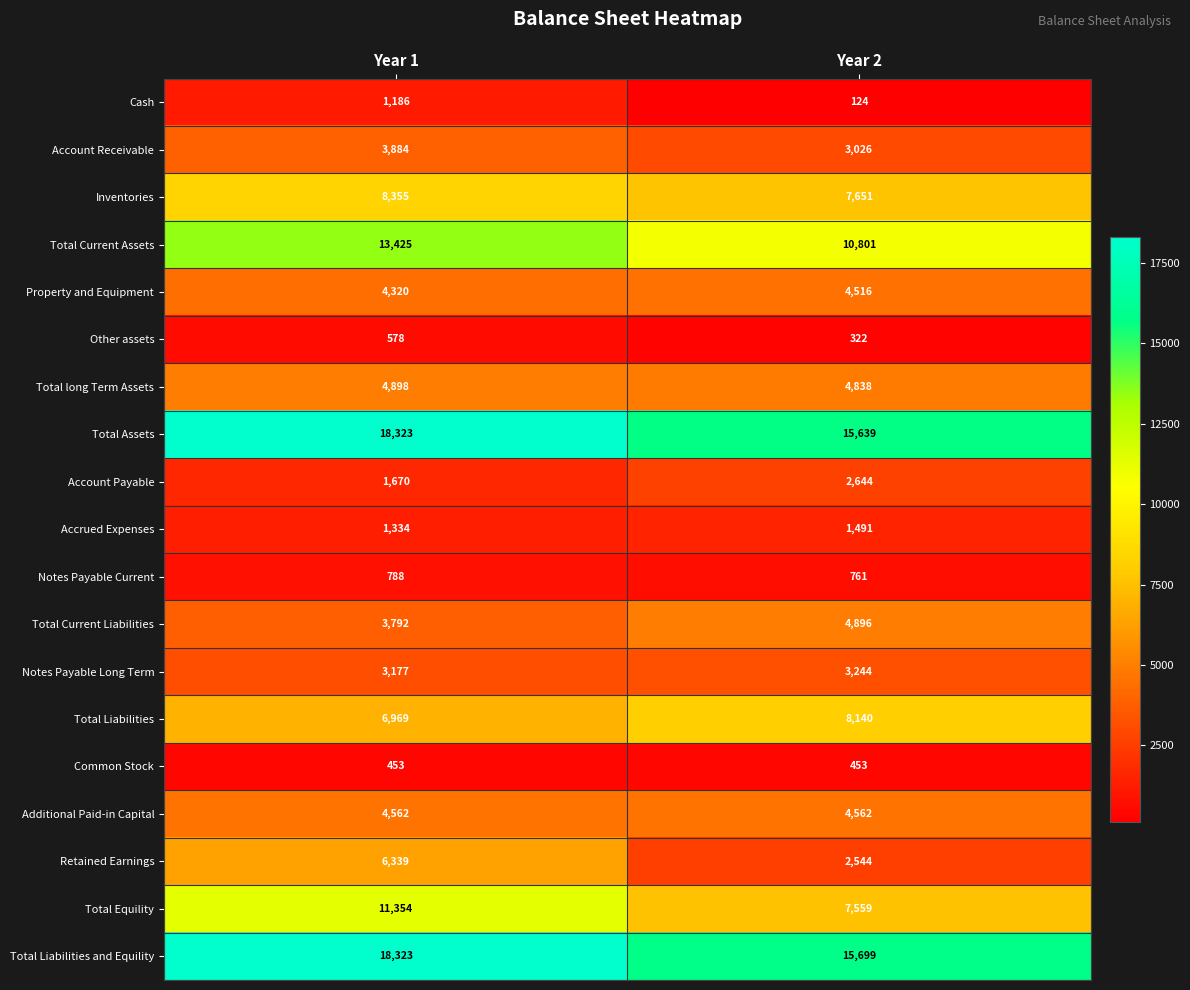

Is the value of Inventories at Year 2 greater than the value of Property and Equipment at Year 2?

Yes